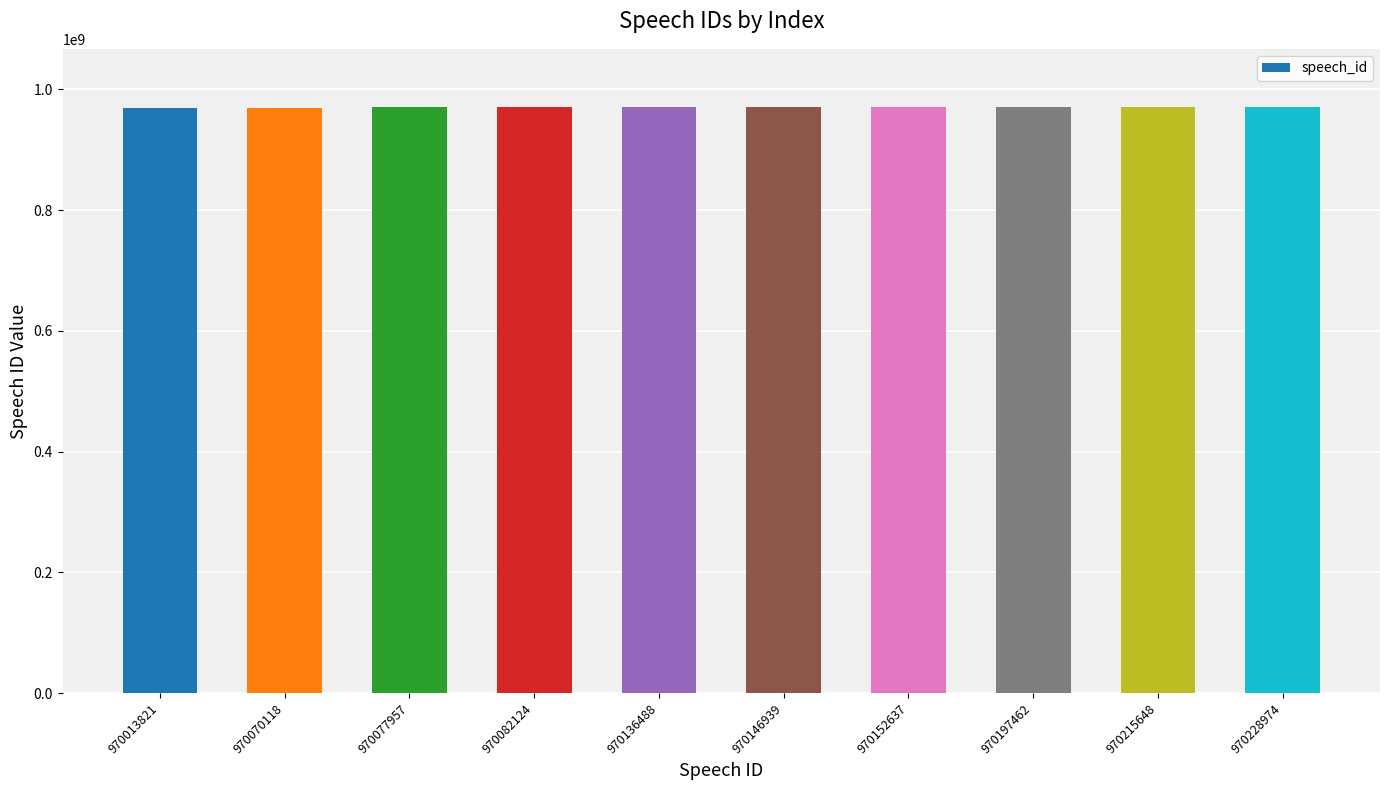

The value at 970077957 is 970077957. True or false?

True